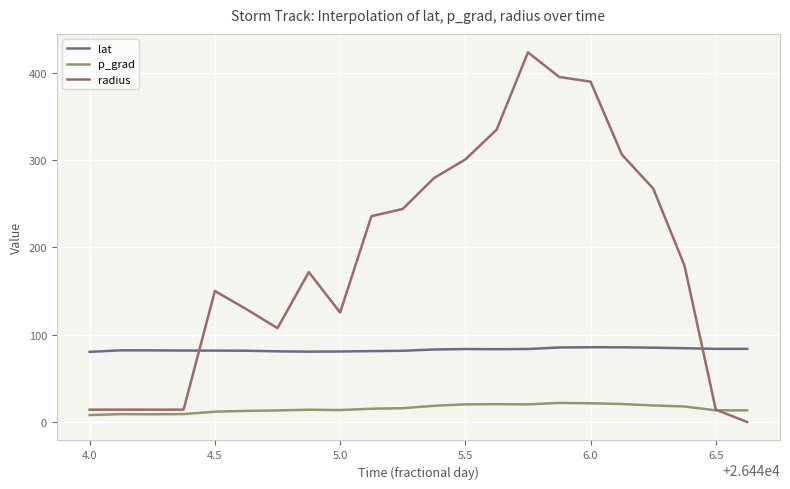

Which series has the largest total across all categories?

radius